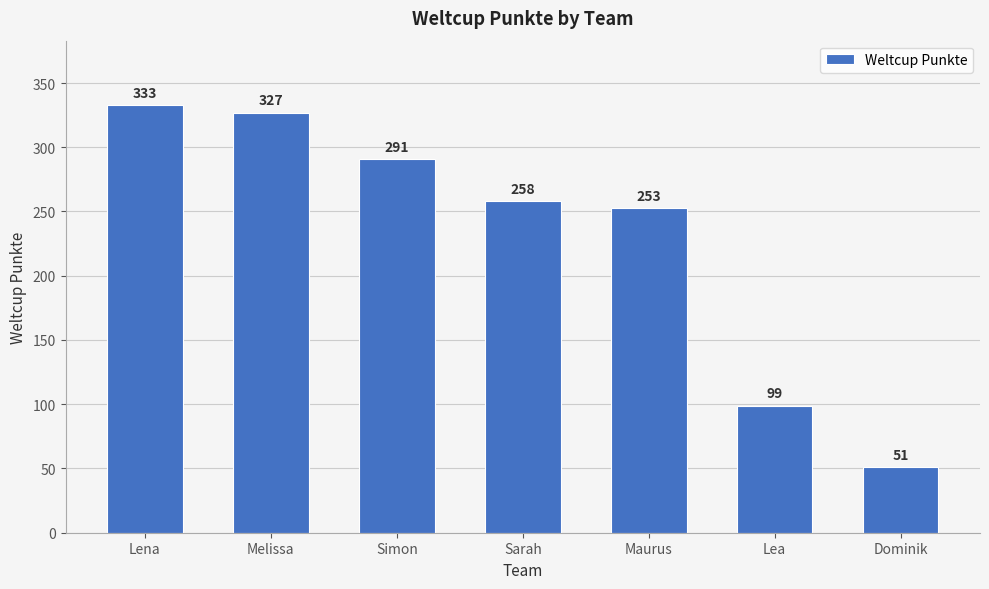

What is the change in value from Melissa to Lea?

-228